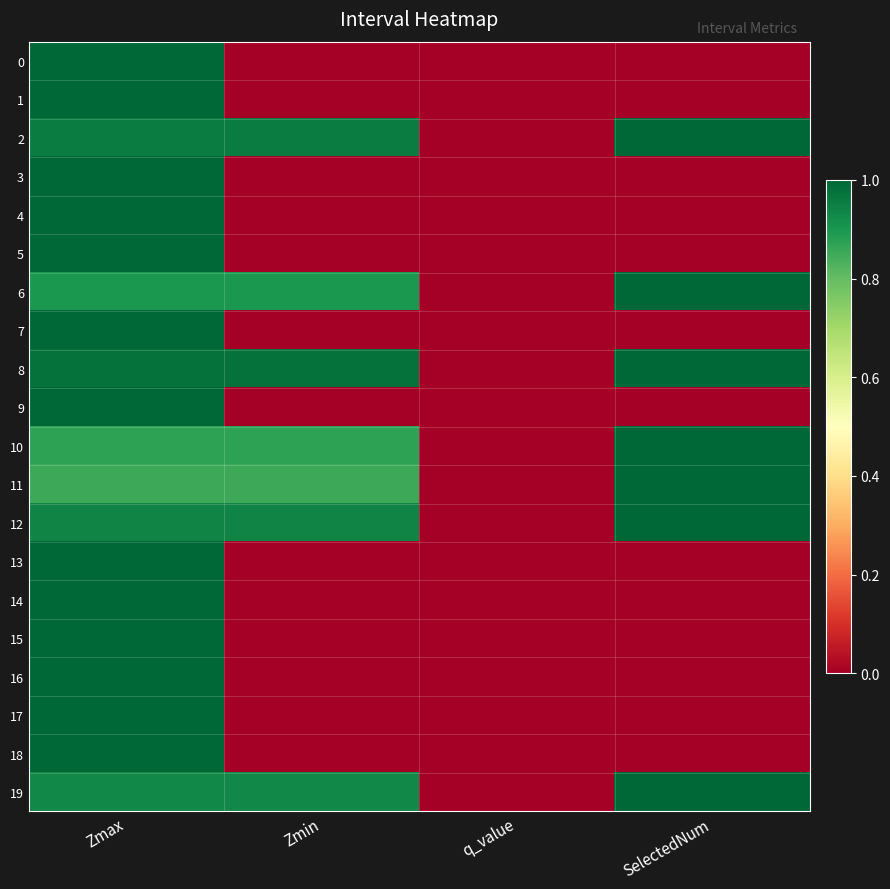

Reading left to right, what are all the values shown in this chart?

0: Zmax=1.0	Zmin=0.0	q_value=0.0	SelectedNum=0.0
1: Zmax=1.0	Zmin=0.0	q_value=0.0	SelectedNum=0.0
2: Zmax=1.0	Zmin=1.0	q_value=-0.0	SelectedNum=1.0
3: Zmax=1.0	Zmin=0.0	q_value=0.0	SelectedNum=0.0
4: Zmax=1.0	Zmin=0.0	q_value=0.0	SelectedNum=0.0
5: Zmax=1.0	Zmin=0.0	q_value=0.0	SelectedNum=0.0
6: Zmax=0.9	Zmin=0.9	q_value=-0.0	SelectedNum=1.0
7: Zmax=1.0	Zmin=0.0	q_value=0.0	SelectedNum=0.0
8: Zmax=1.0	Zmin=1.0	q_value=-0.0	SelectedNum=1.0
9: Zmax=1.0	Zmin=0.0	q_value=0.0	SelectedNum=0.0
10: Zmax=0.9	Zmin=0.9	q_value=-0.0	SelectedNum=1.0
11: Zmax=0.9	Zmin=0.9	q_value=-0.0	SelectedNum=1.0
12: Zmax=0.9	Zmin=0.9	q_value=-0.0	SelectedNum=1.0
13: Zmax=1.0	Zmin=0.0	q_value=0.0	SelectedNum=0.0
14: Zmax=1.0	Zmin=0.0	q_value=0.0	SelectedNum=0.0
15: Zmax=1.0	Zmin=0.0	q_value=0.0	SelectedNum=0.0
16: Zmax=1.0	Zmin=0.0	q_value=0.0	SelectedNum=0.0
17: Zmax=1.0	Zmin=0.0	q_value=0.0	SelectedNum=0.0
18: Zmax=1.0	Zmin=0.0	q_value=0.0	SelectedNum=0.0
19: Zmax=0.9	Zmin=0.9	q_value=-0.0	SelectedNum=1.0